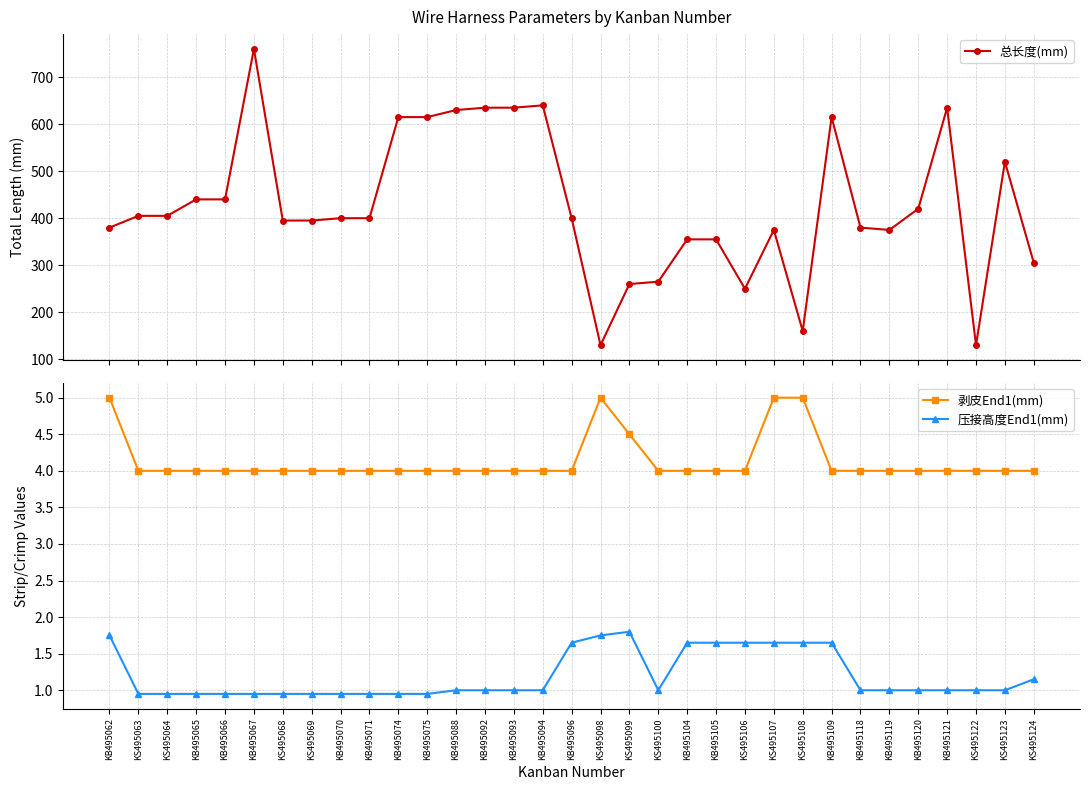

Rank the series by their maximum value, from lowest to highest.

压接高度End1(mm), 剥皮End1(mm), 总长度(mm)